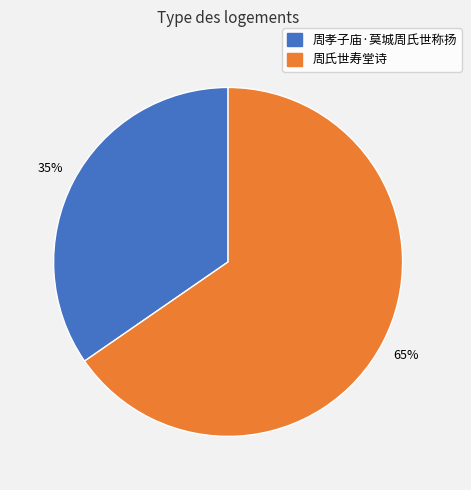

Is it true that 周氏世寿堂诗 is 65% of the pie?

True